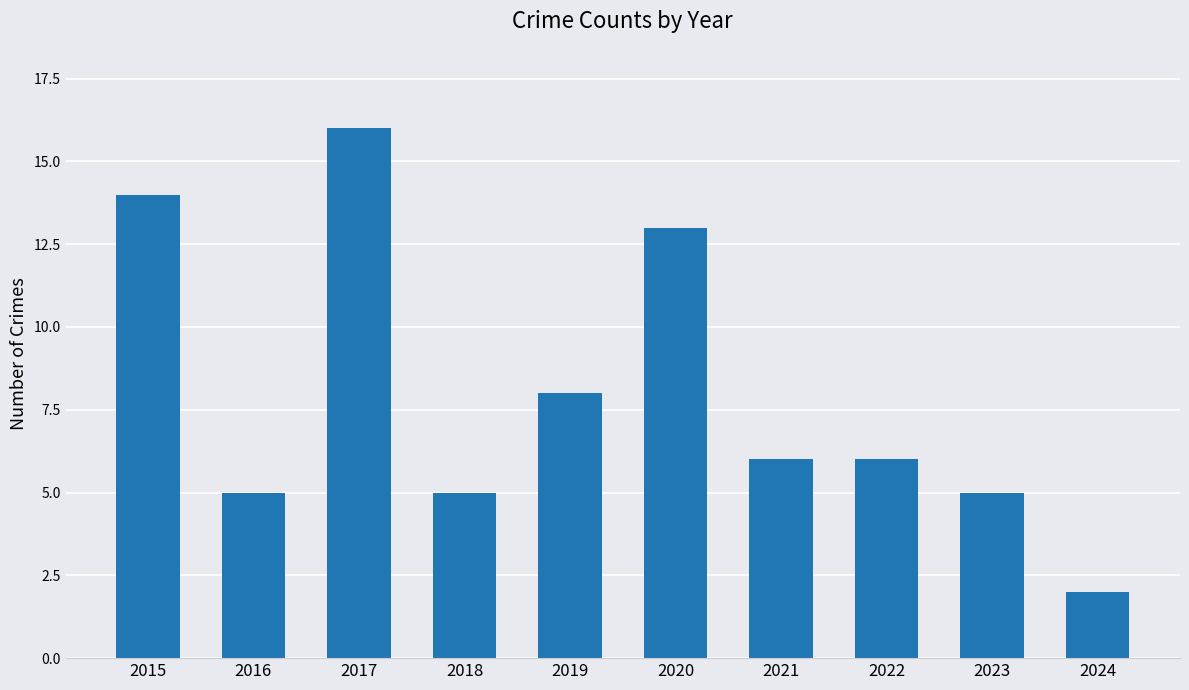

Reading left to right, extract all data points from this chart.

14	5	16	5	8	13	6	6	5	2